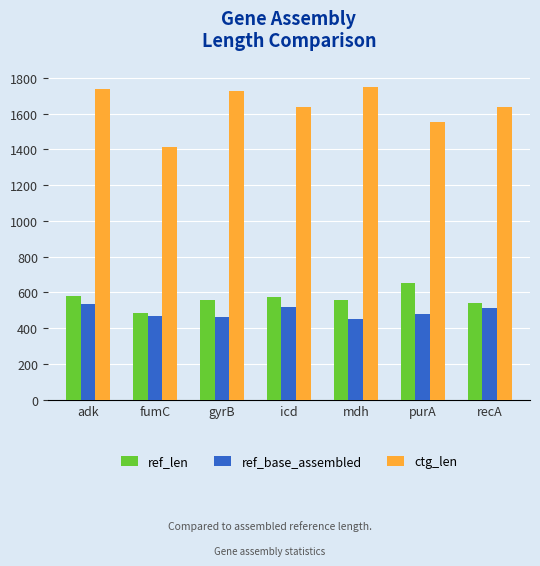

What is the difference between the highest and lowest values at gyrB?

1265